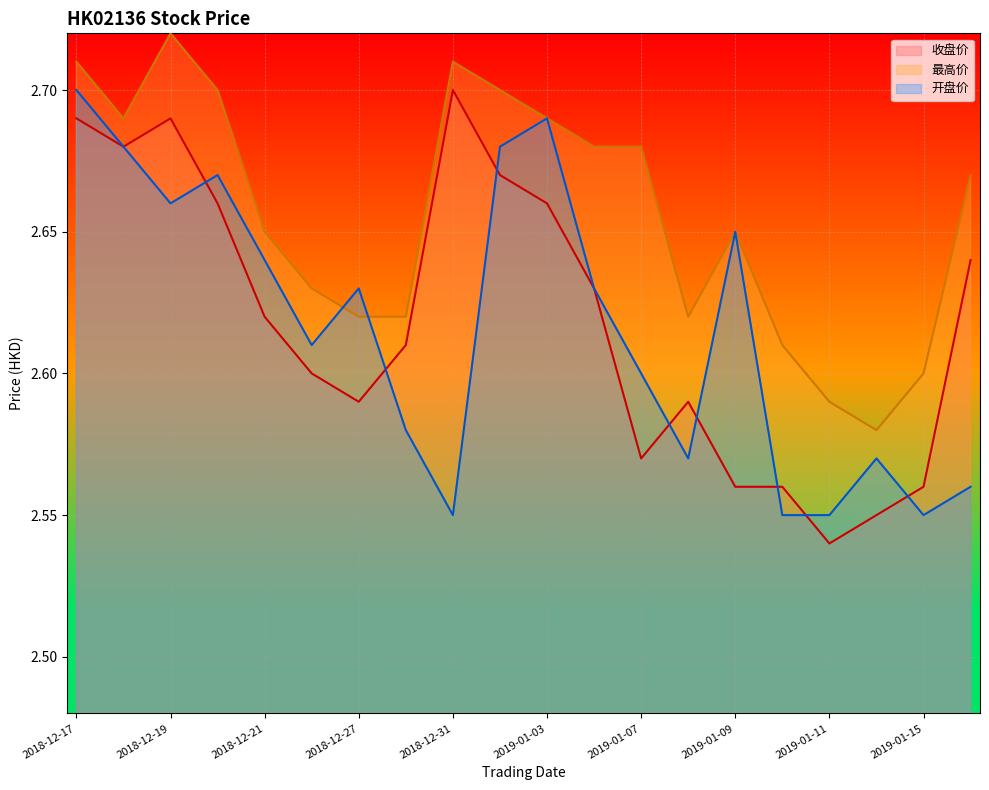

At which label is 最高价 closest to 2?

2019-01-14